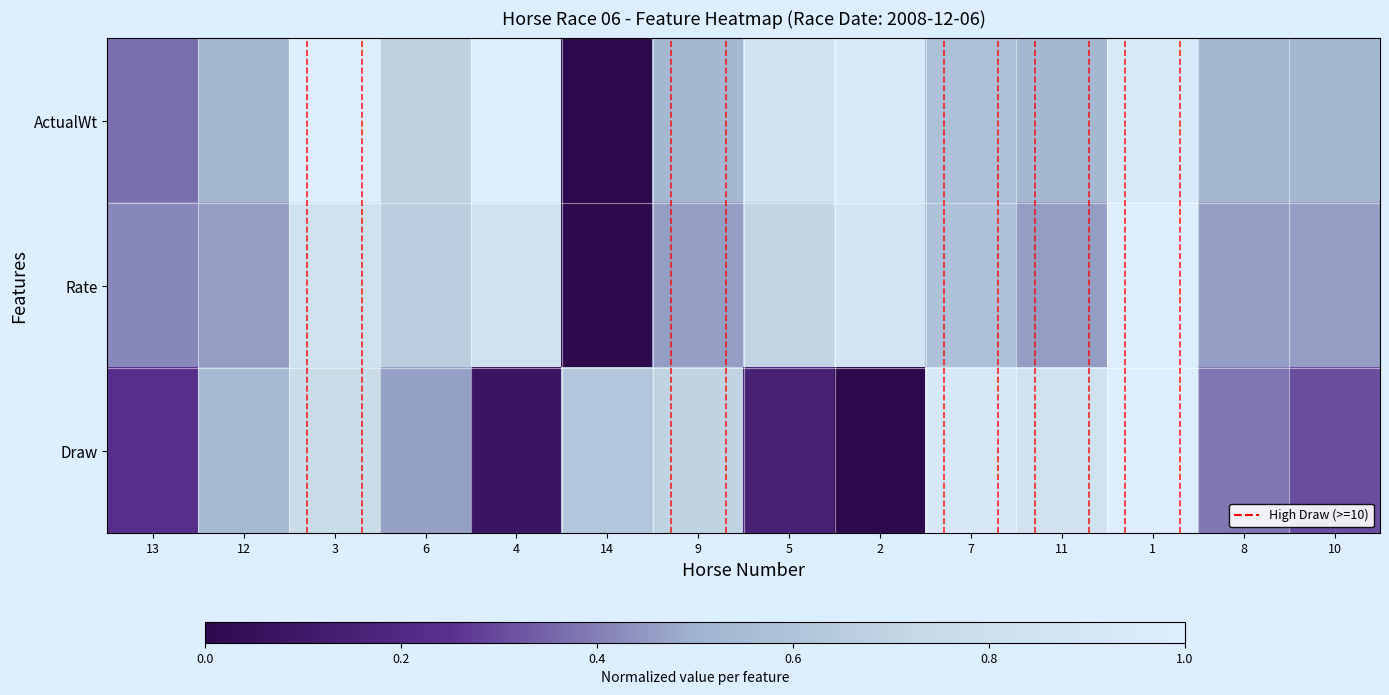

Reading right to left, extract all data points from this chart.

ActualWt: 10=0.5	8=0.5	1=0.9	11=0.5	7=0.6	2=0.9	5=0.8	9=0.5	14=0.0	4=1.0	6=0.7	3=1.0	12=0.5	13=0.4
Rate: 10=0.5	8=0.5	1=1.0	11=0.5	7=0.6	2=0.9	5=0.7	9=0.5	14=0.0	4=0.8	6=0.7	3=0.8	12=0.5	13=0.4
Draw: 10=0.3	8=0.4	1=1.0	11=0.8	7=0.9	2=0.0	5=0.2	9=0.7	14=0.6	4=0.1	6=0.5	3=0.8	12=0.5	13=0.2